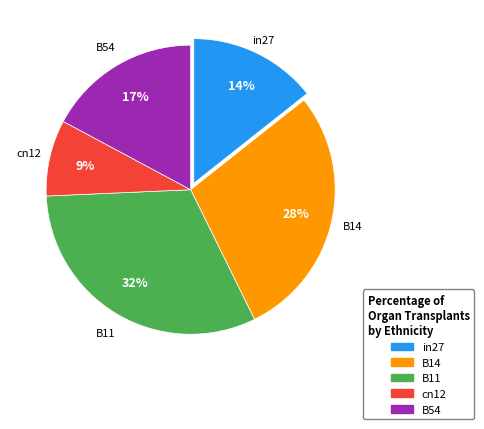

To the nearest percent, what percentage of the pie is B11?

32%